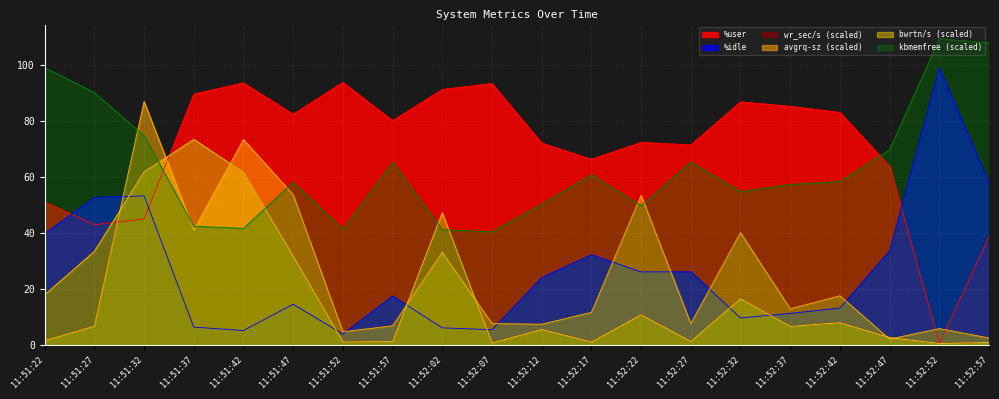

What is the difference between the maximum and minimum values in the %user series?

93.3